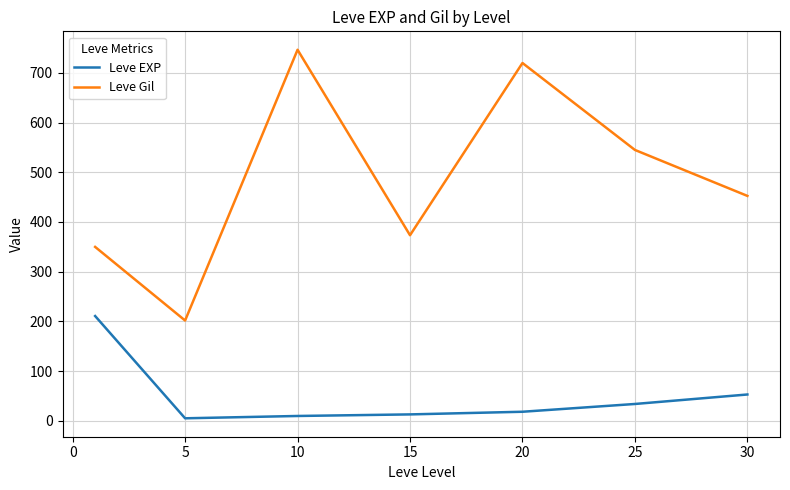

What is the maximum value shown in the chart?

746.7